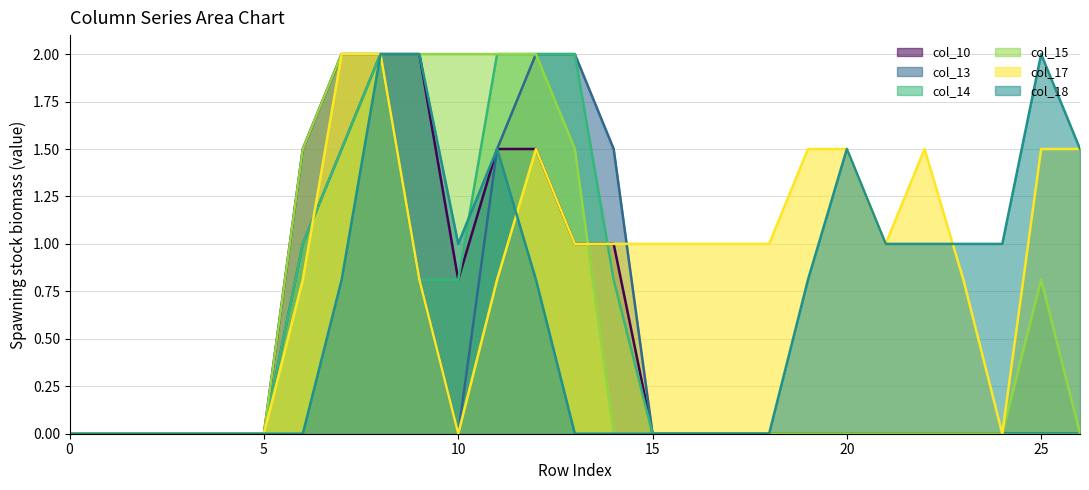

Reading left to right, extract all data points from this chart.

col_10: 0.0	0.0	0.0	0.0	0.0	0.0	1.5	2.0	2.0	2.0	0.8	1.5	1.5	1.0	1.0	0.0	0.0	0.0	0.0	0.0	0.0	0.0	0.0	0.0	0.0	0.0	0.0
col_13: 0.0	0.0	0.0	0.0	0.0	0.0	1.0	1.5	2.0	0.8	0.0	1.5	2.0	2.0	1.5	0.0	0.0	0.0	0.0	0.0	0.0	0.0	0.0	0.0	0.0	0.0	0.0
col_14: 0.0	0.0	0.0	0.0	0.0	0.0	1.0	1.5	2.0	0.8	0.8	2.0	2.0	2.0	0.8	0.0	0.0	0.0	0.0	0.0	0.0	0.0	0.0	0.0	0.0	0.0	0.0
col_15: 0.0	0.0	0.0	0.0	0.0	0.0	1.5	2.0	2.0	2.0	2.0	2.0	2.0	1.5	0.0	0.0	0.0	0.0	0.0	0.0	0.0	0.0	0.0	0.0	0.0	0.8	0.0
col_17: 0.0	0.0	0.0	0.0	0.0	0.0	0.8	2.0	2.0	0.8	0.0	0.8	1.5	1.0	1.0	1.0	1.0	1.0	1.0	1.5	1.5	1.0	1.5	0.8	0.0	1.5	1.5
col_18: 0.0	0.0	0.0	0.0	0.0	0.0	0.0	0.8	2.0	2.0	1.0	1.5	0.8	0.0	0.0	0.0	0.0	0.0	0.0	0.8	1.5	1.0	1.0	1.0	1.0	2.0	1.5